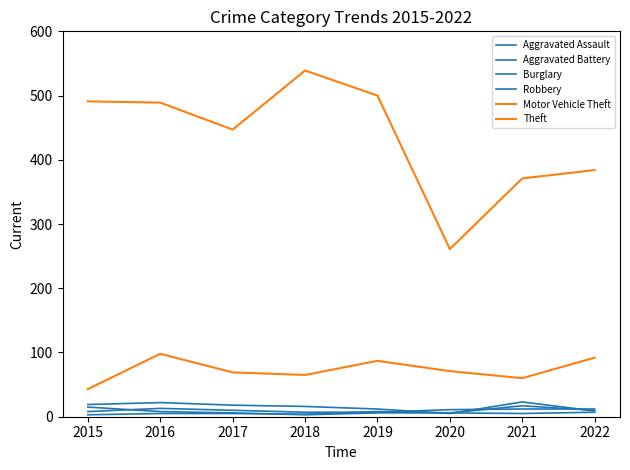

How many lines are shown in the chart?

6